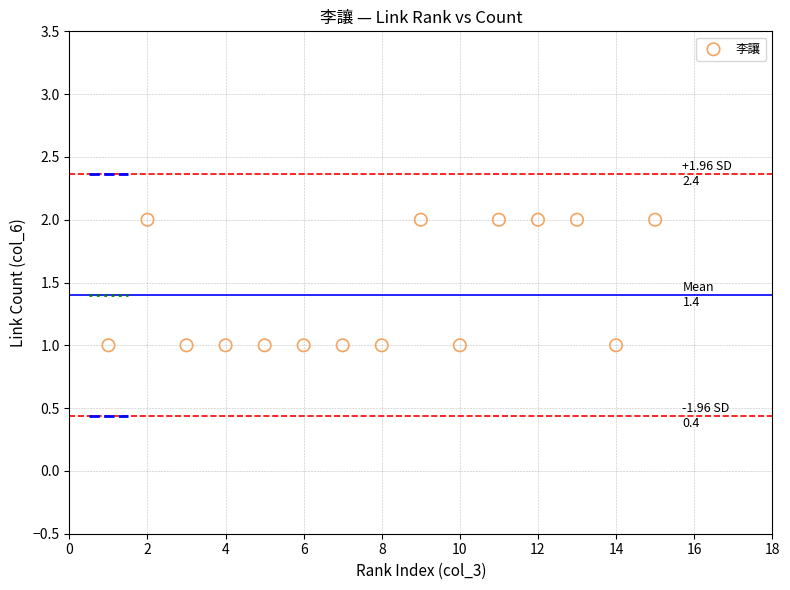

How many data points are displayed?

15